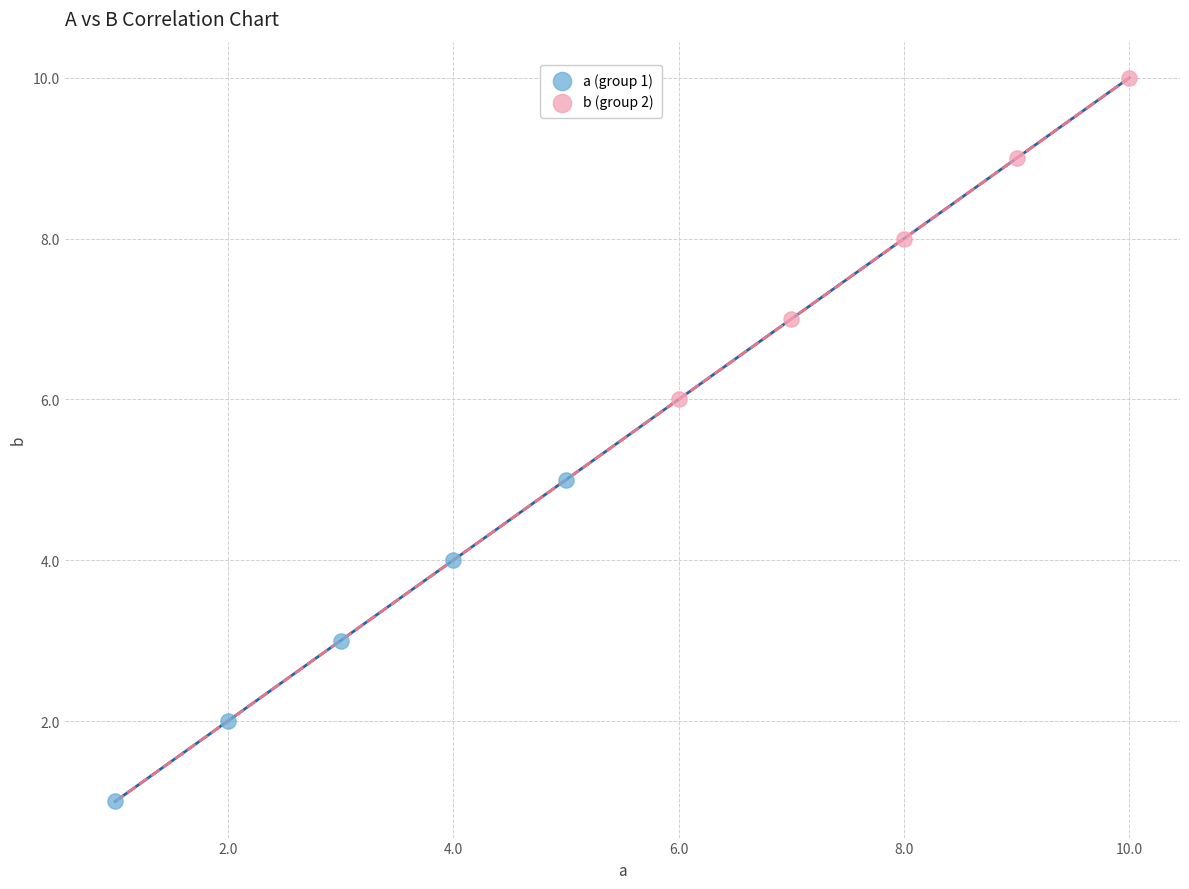

Which series reaches the maximum Y coordinate?

b (group 2)